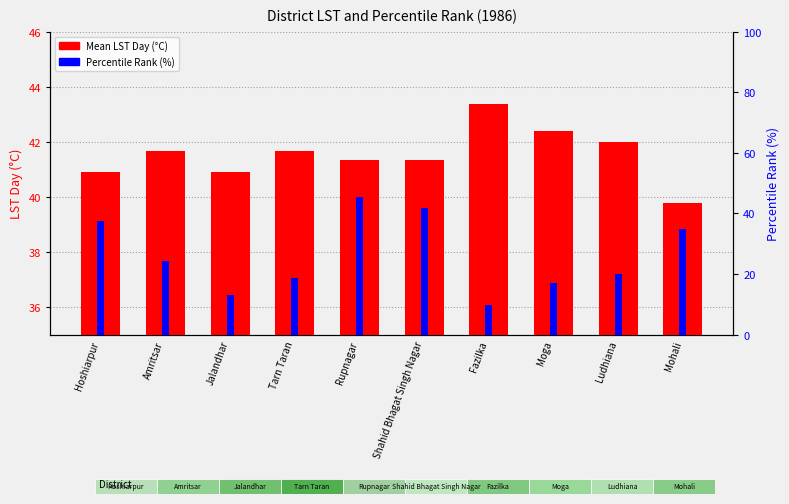

How many data points in Mean LST Day (°C) are above 41?

7